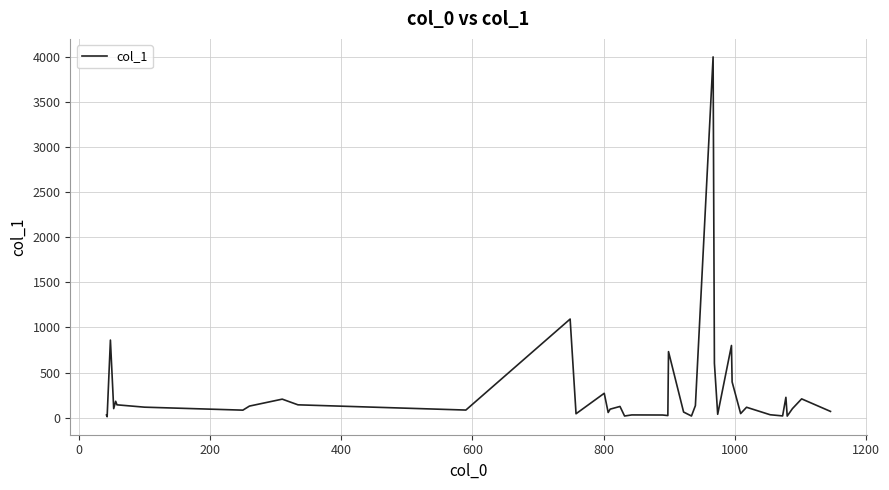

What is the smallest value displayed?

10